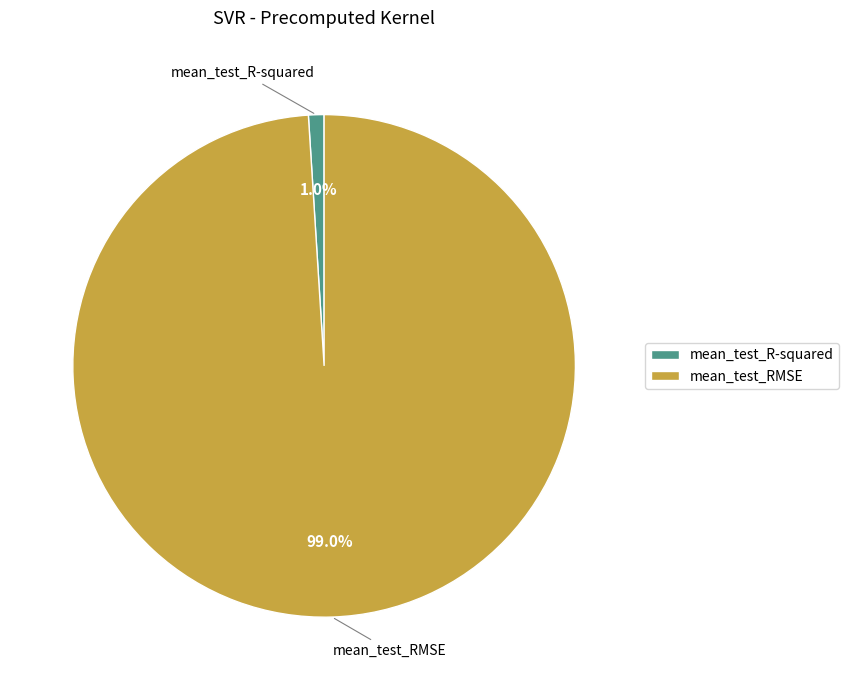

Is it true that mean_test_RMSE is 93% of the pie?

False